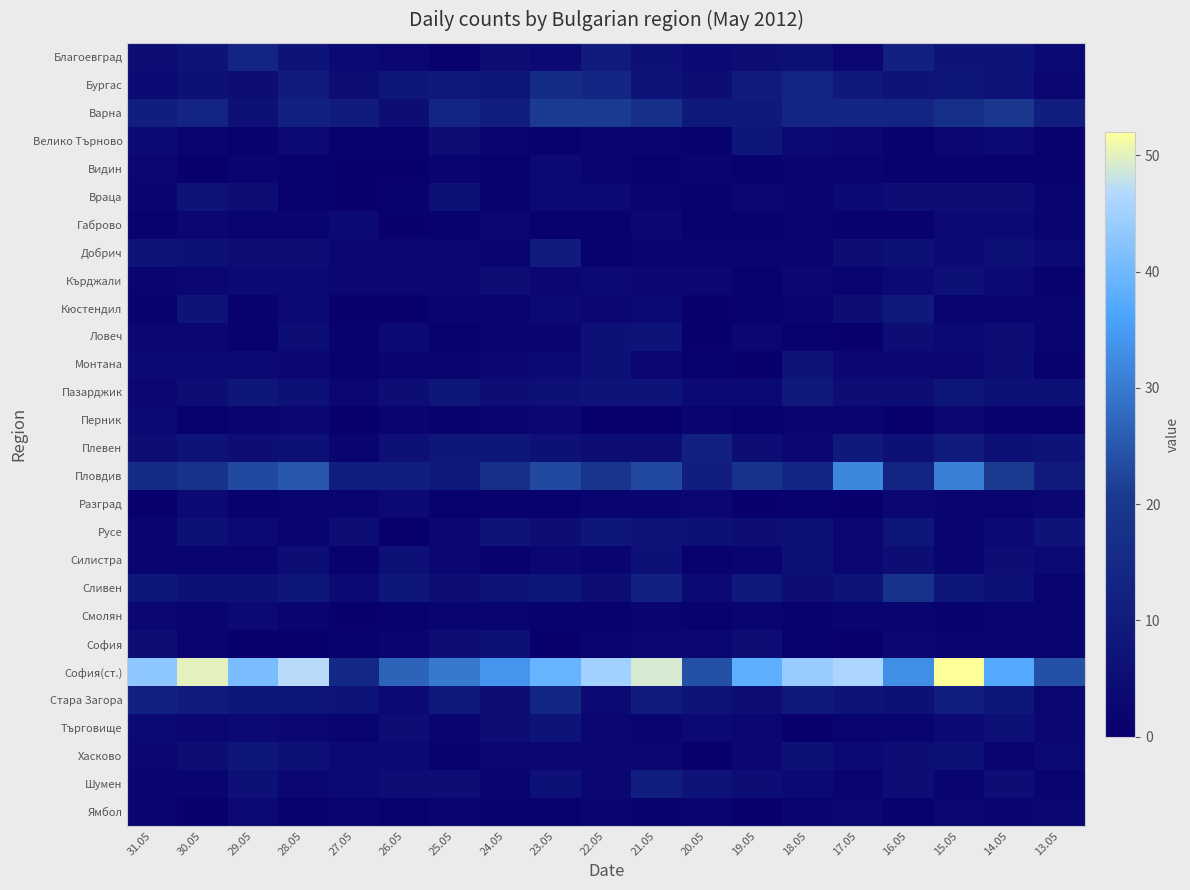

At 20.05, list the series in order from largest to smallest.

София(ст.), Плевен, Пловдив, Варна, Стара Загора, Шумен, Русе, Бургас, Благоевград, Пазарджик, Сливен, Търговище, Кърджали, Разград, София, Видин, Добрич, Перник, Ямбол, Велико Търново, Враца, Габрово, Монтана, Силистра, Смолян, Кюстендил, Ловеч, Хасково